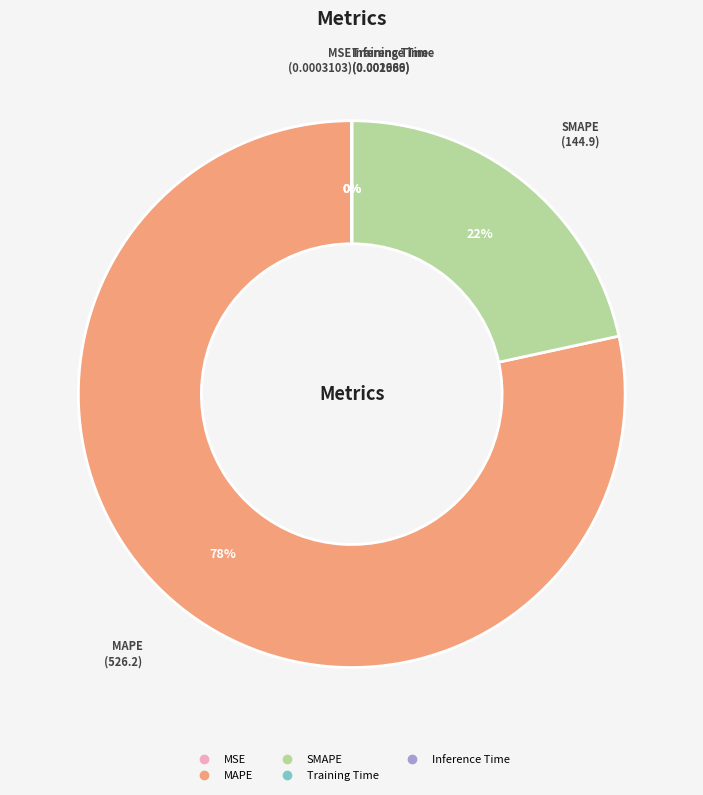

The MAPE slice represents 78% of the pie. True or false?

True